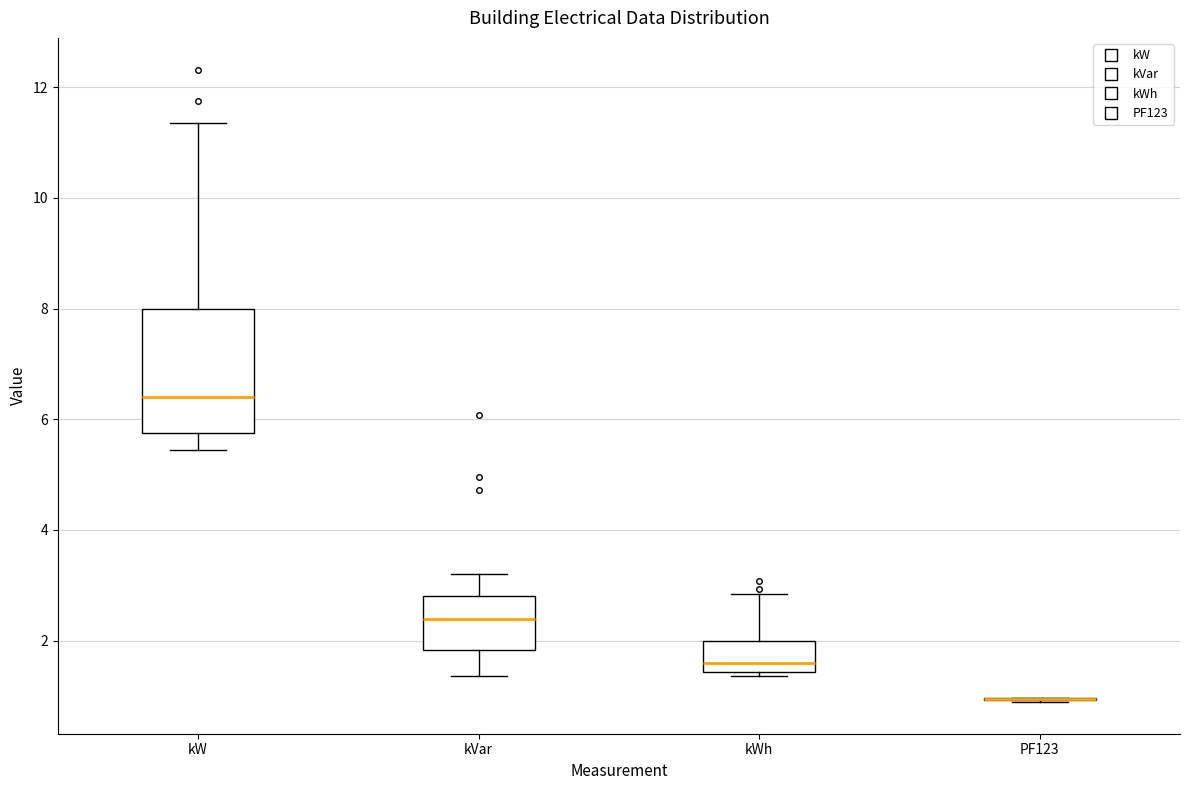

Which box is the tallest, from its lower edge to its upper edge?

kW